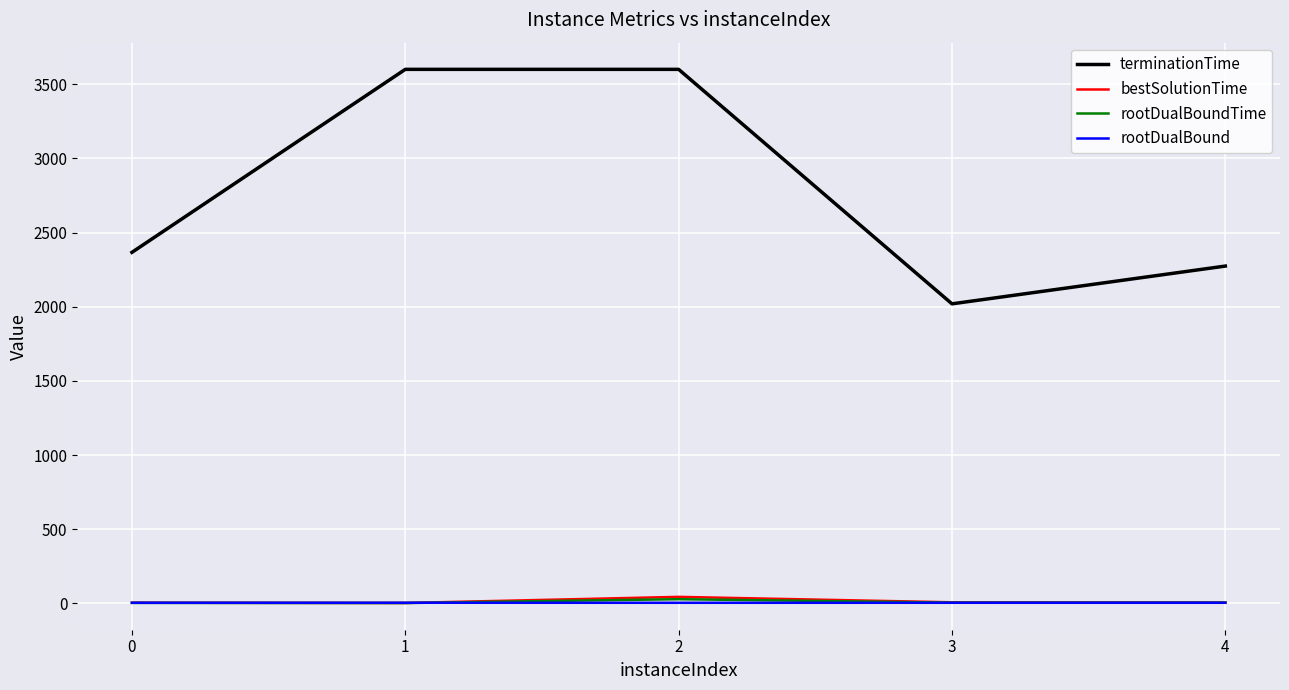

Read the bestSolutionTime value at 4.

6.5